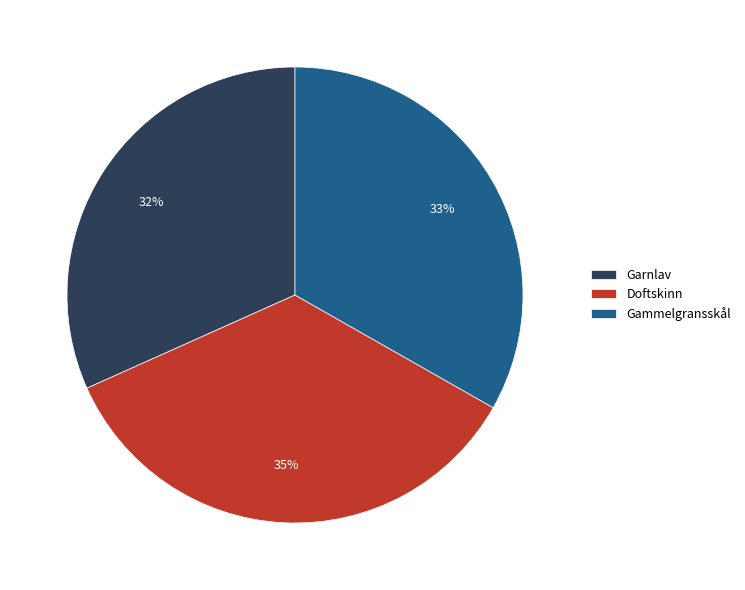

The Gammelgransskål slice represents 33% of the pie. True or false?

True